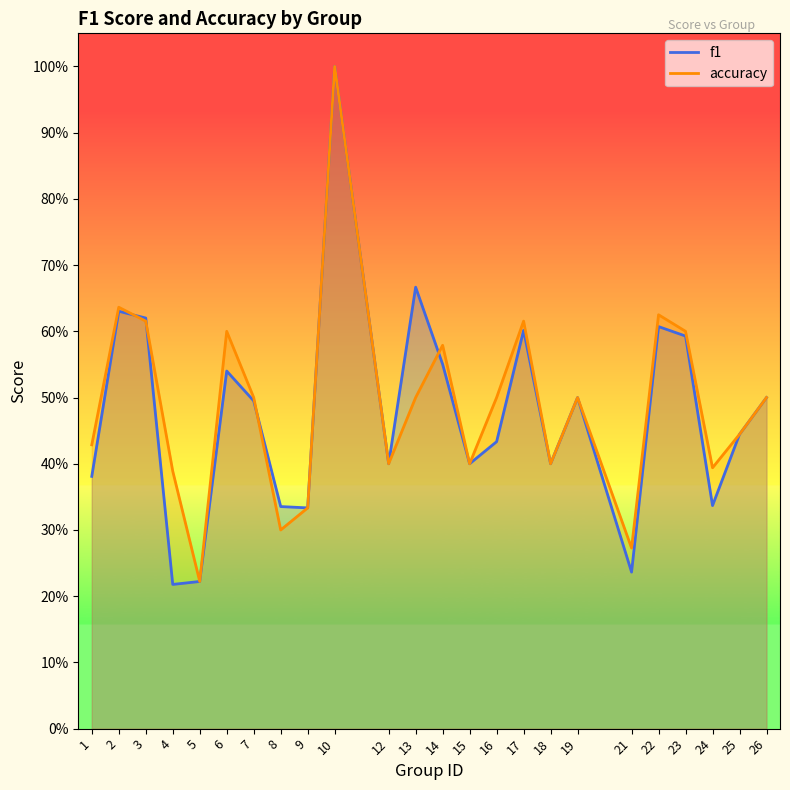

What is the difference between the maximum and minimum values in the f1 series?

0.8